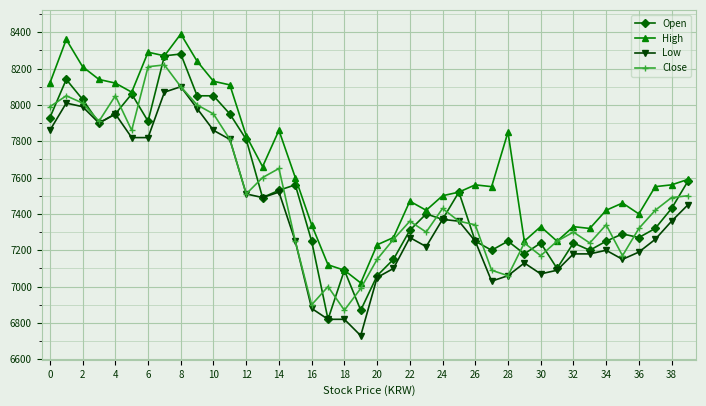

Rank the series by their maximum value, from lowest to highest.

Low, Close, Open, High